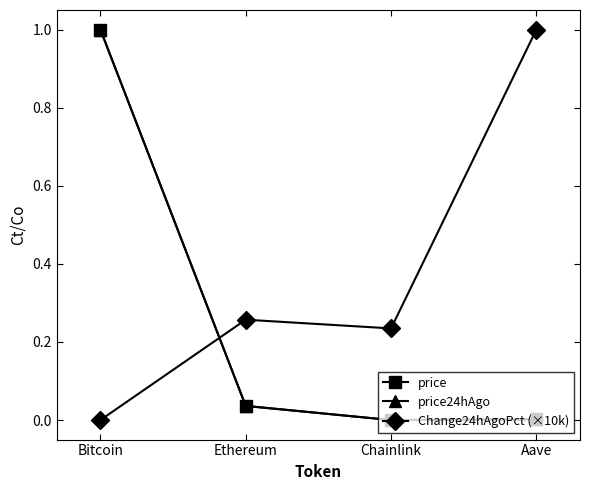

The price series shows 0.0 at Ethereum. True or false?

True